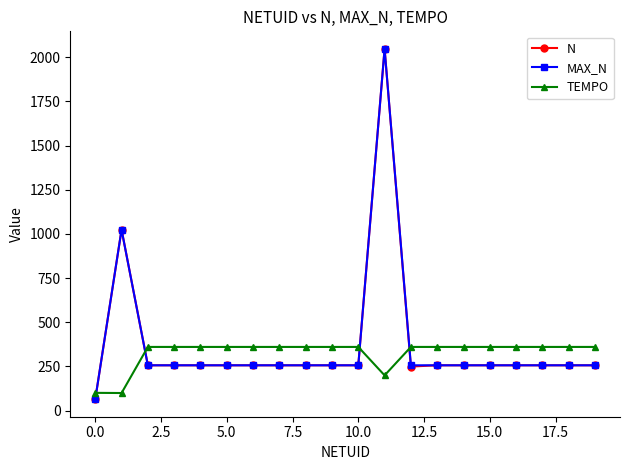

What is the value of the TEMPO point at the 20th from the left?

360